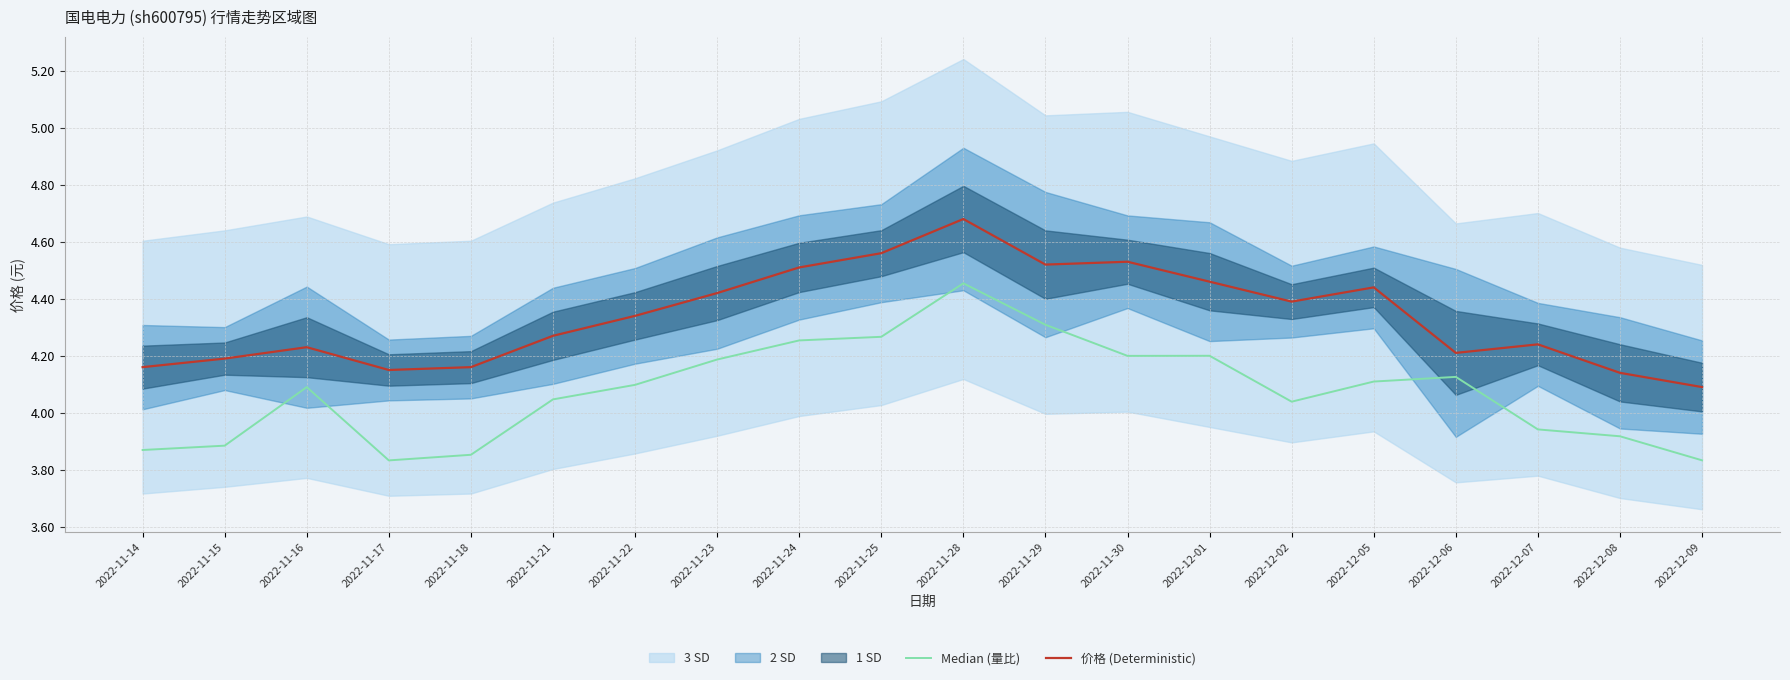

At which category is the sum across all series the highest?

2022-11-28